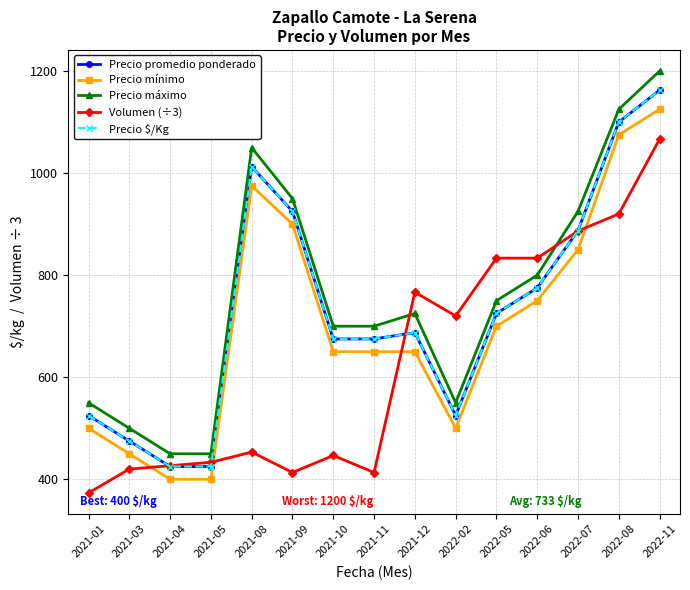

What is the label of the 3rd point from the right?

2022-07